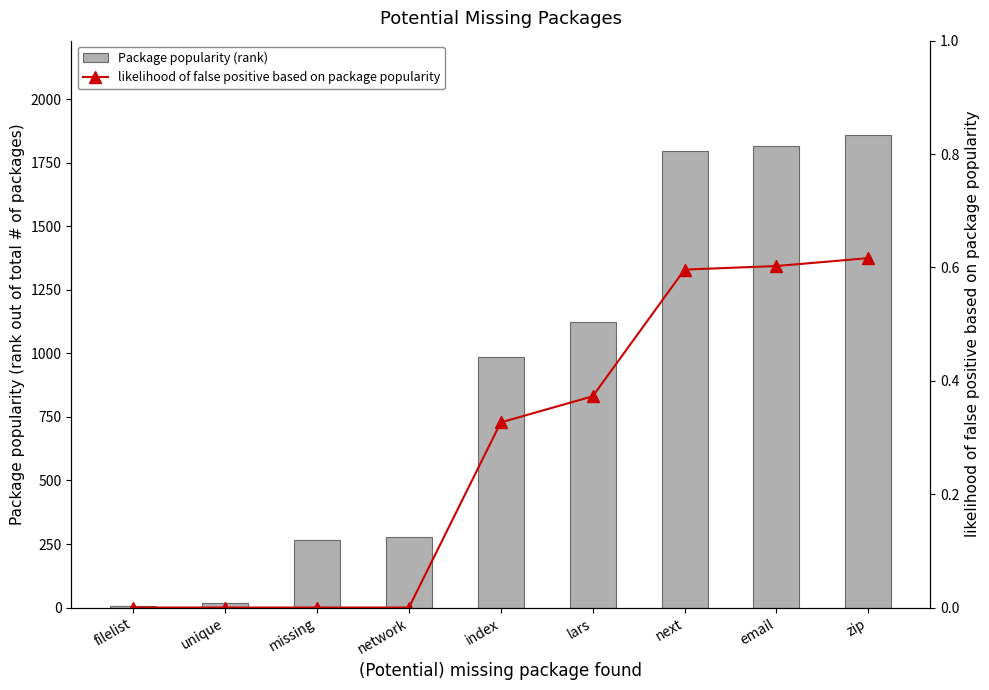

Count the likelihood of false positive based on package popularity values in the range 0 to 1.

9